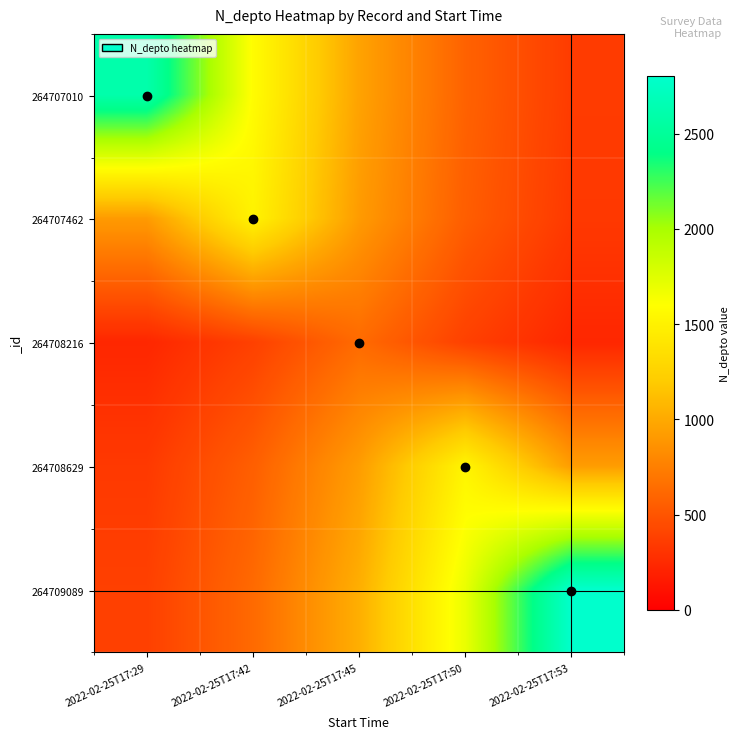

What is the minimum value shown in the chart?

231.8